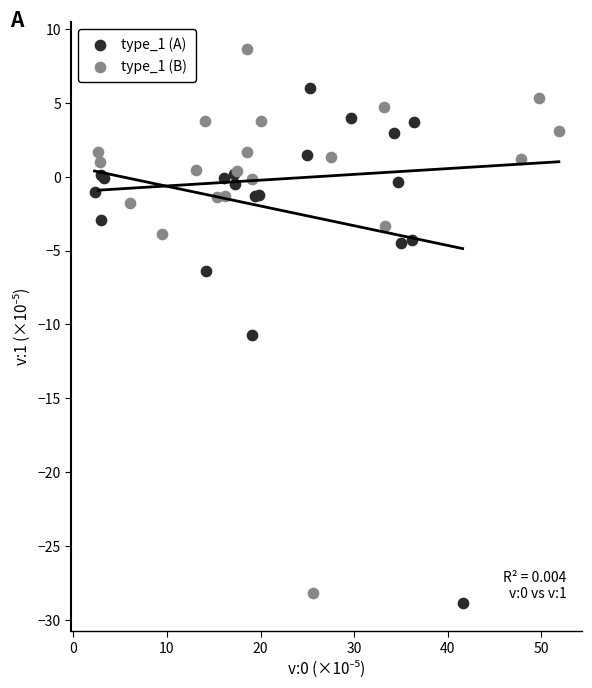

Which series has the largest Y range (max minus min)?

type_1 (B)